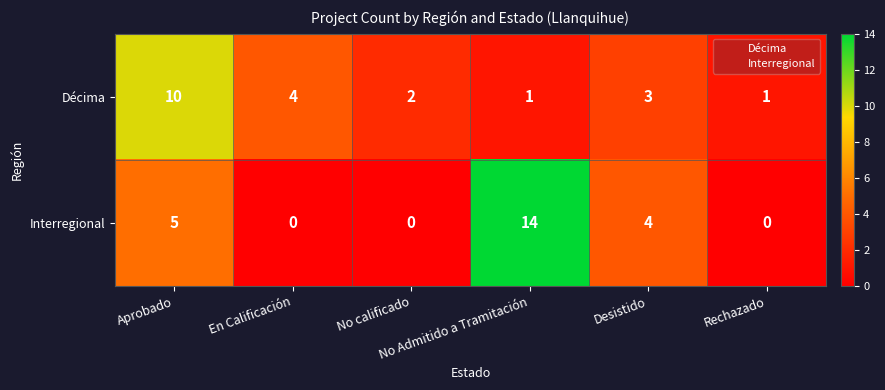

How many distinct data groups are displayed?

2